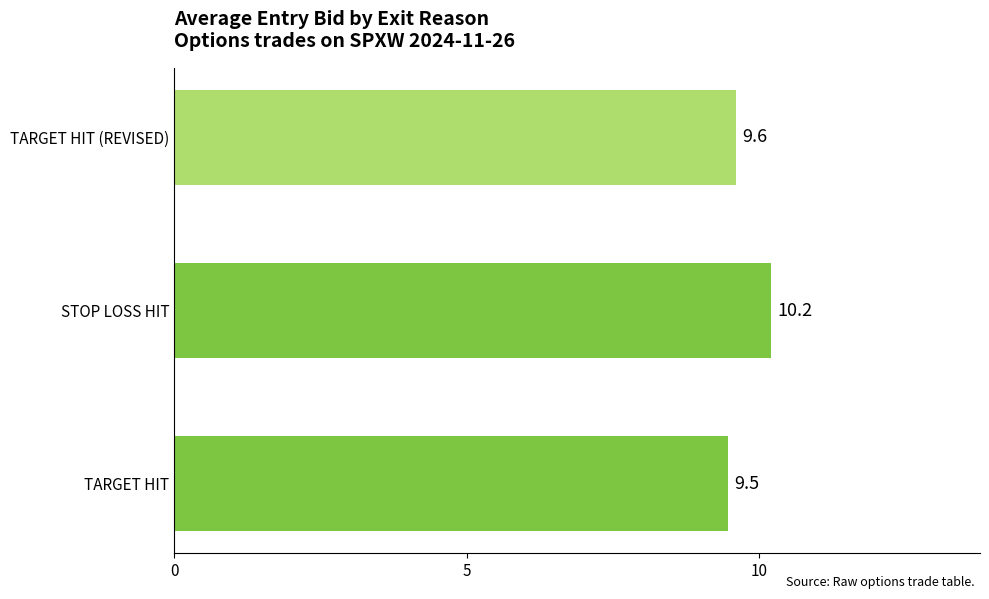

How many bars are there in total?

3